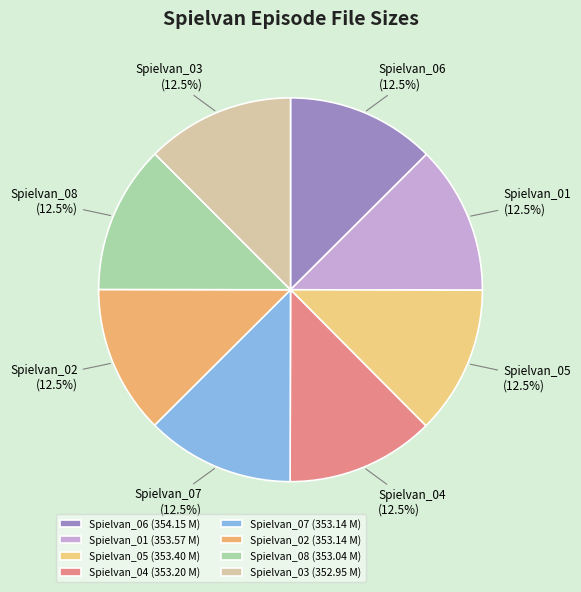

Is Spielvan_04 the majority of the pie?

No